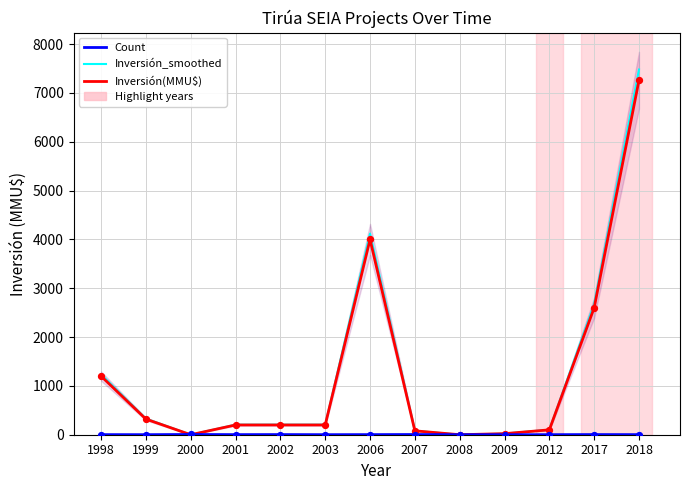

What is the total value across all series at 2002?

409.0